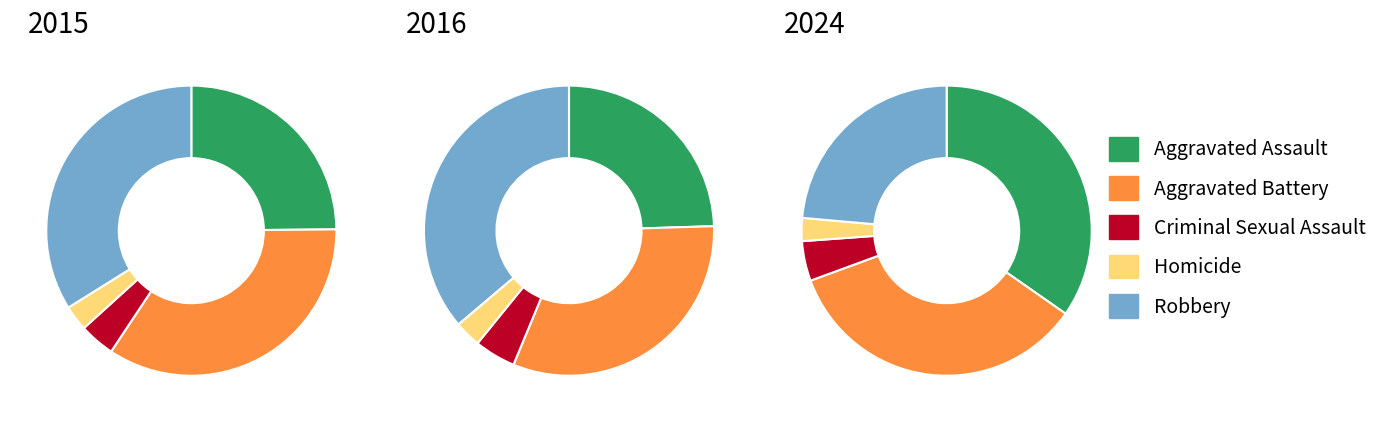

Rank the series at Aggravated Battery from highest to lowest value.

2024, 2016, 2015